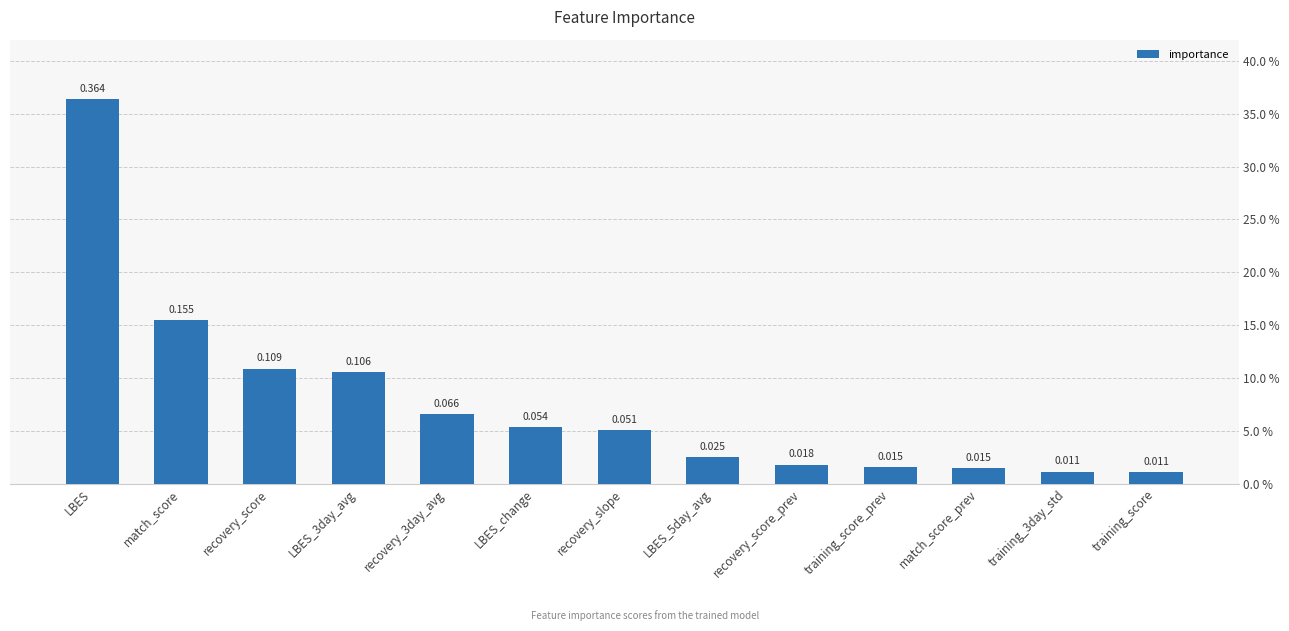

Reading right to left, what are all the values shown in this chart?

0.0	0.0	0.0	0.0	0.0	0.0	0.1	0.1	0.1	0.1	0.1	0.2	0.4